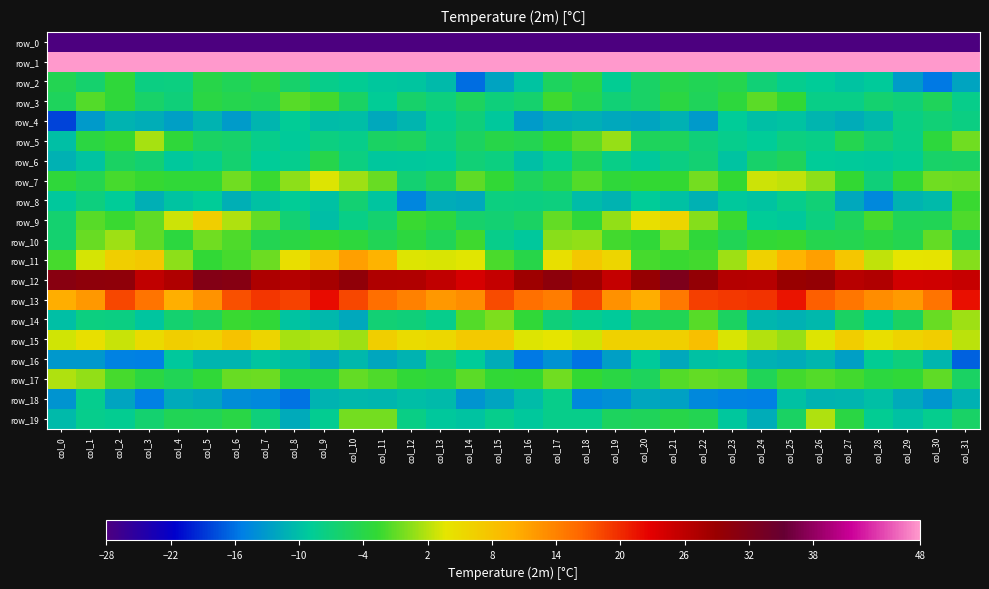

The row_12 series shows 31.1 at col_0. True or false?

True